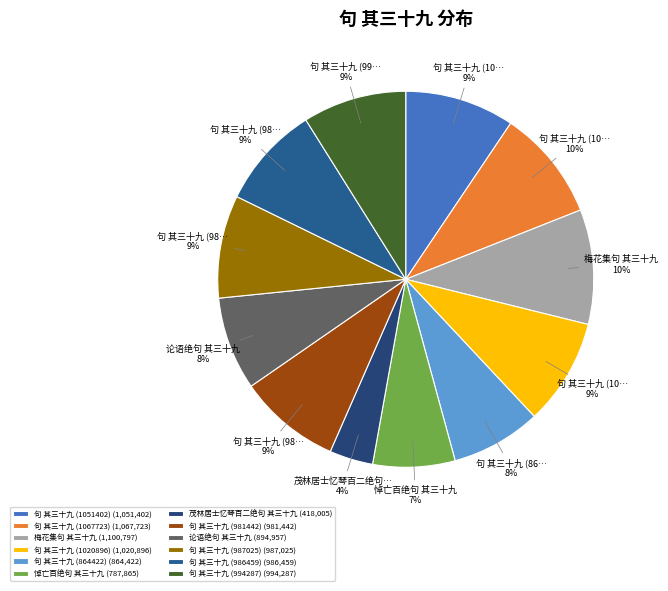

To the nearest percent, what is the combined percentage of 句 其三十九 (864422) and 句 其三十九 (986459)?

17%